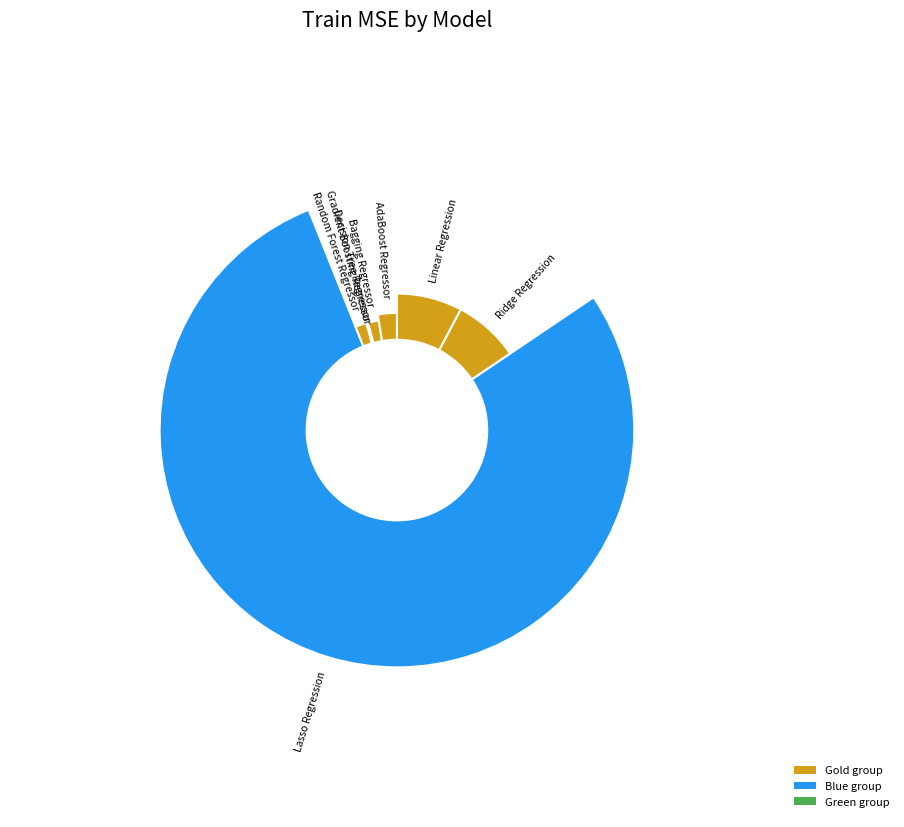

Count the number of slices in the pie.

8